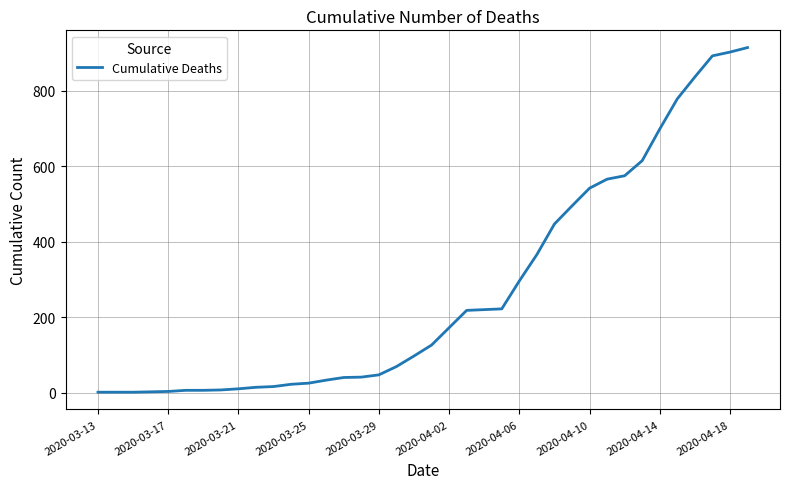

What is the difference between the maximum and minimum values?

914